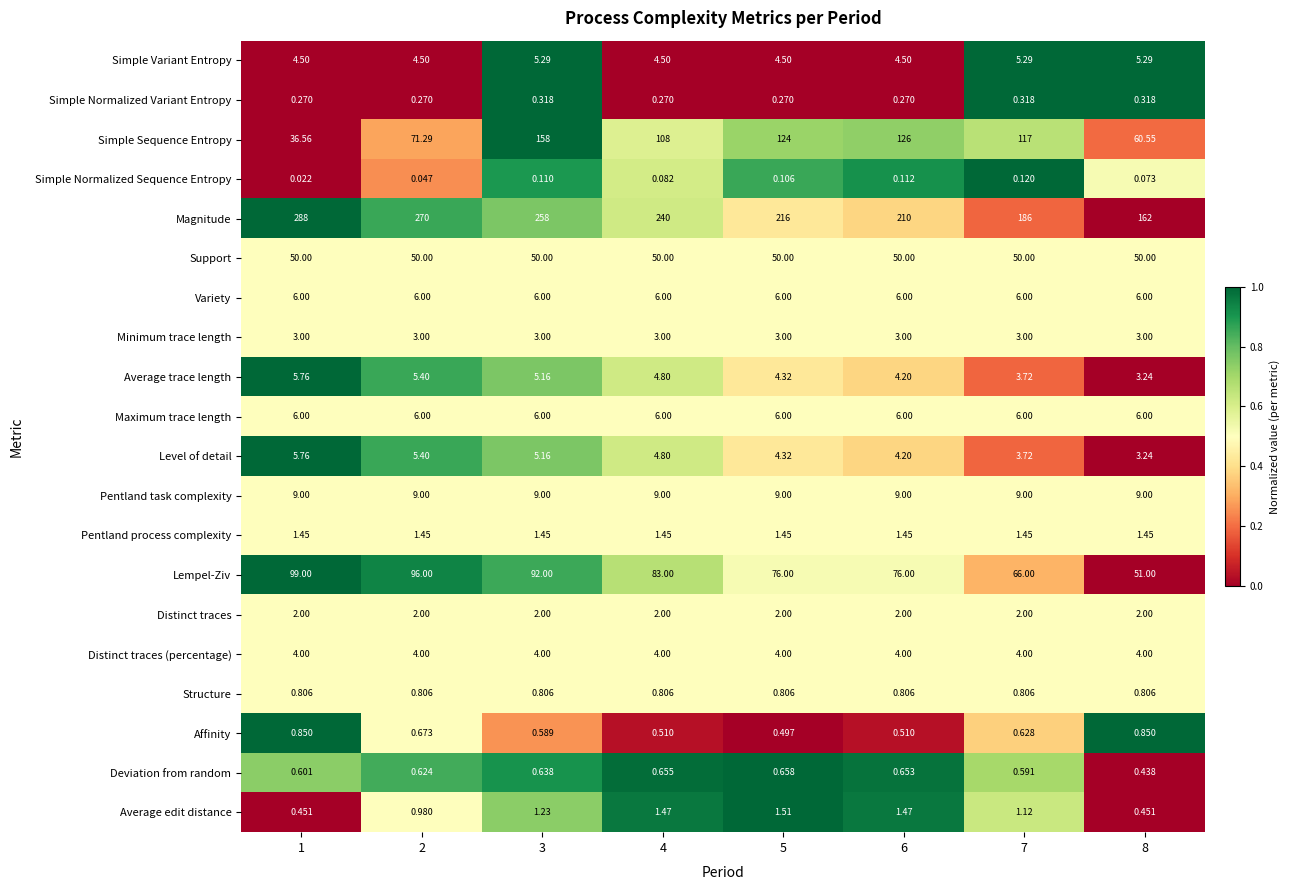

Which series has the largest range (max minus min)?

Magnitude